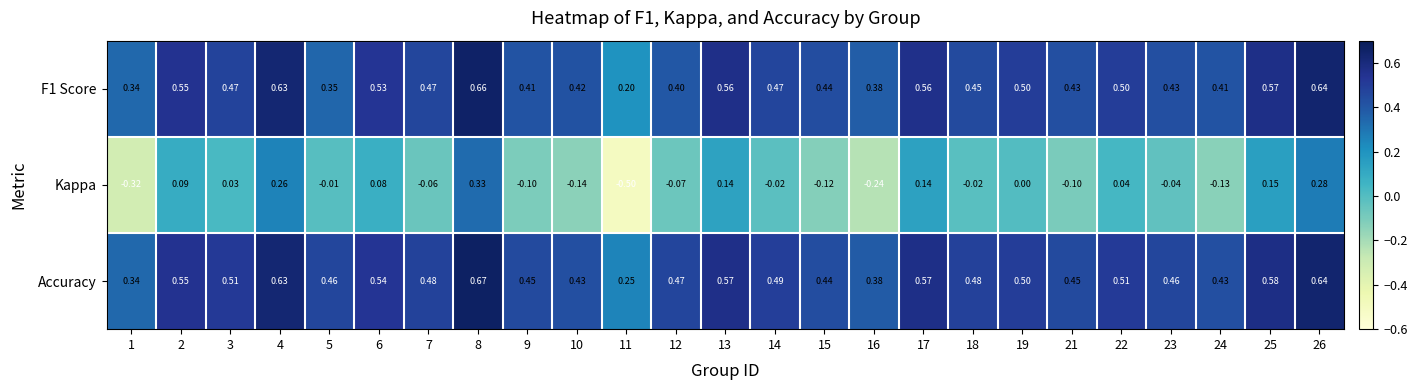

At which category is the sum across all series the highest?

8